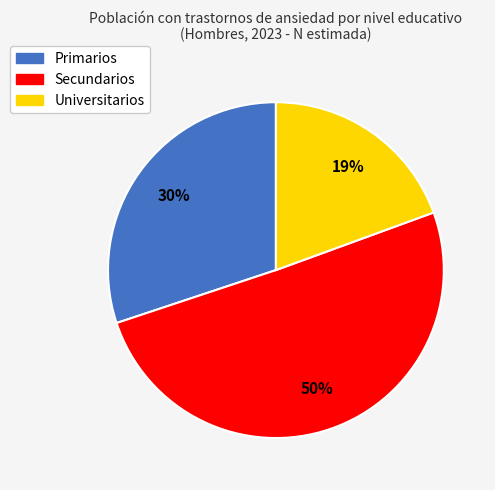

How many segments does this pie chart have?

3